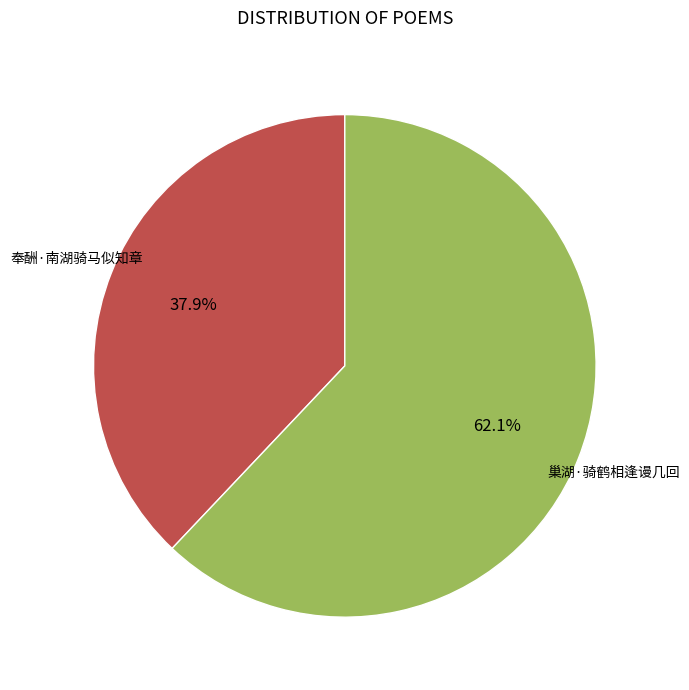

Is there a majority slice in this chart?

Yes